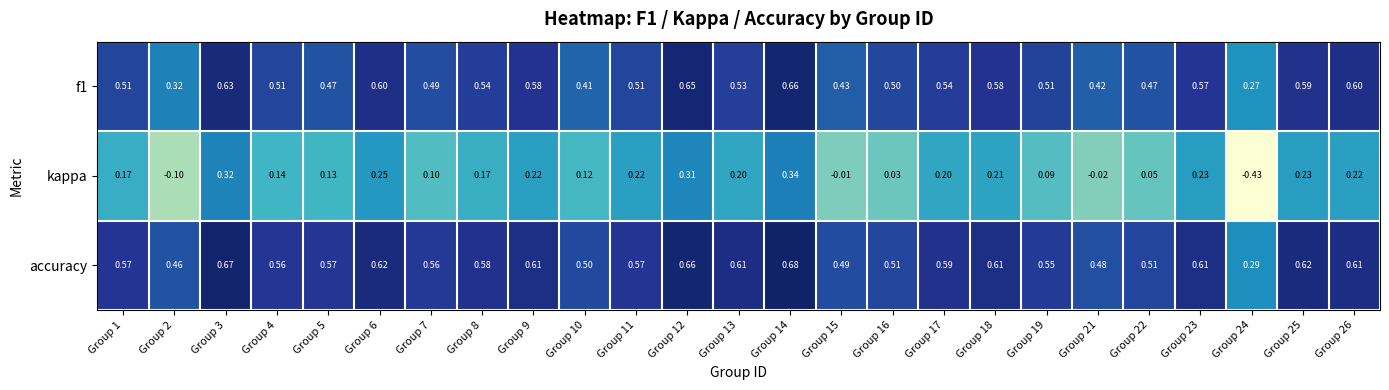

Which series has the largest range (max minus min)?

kappa